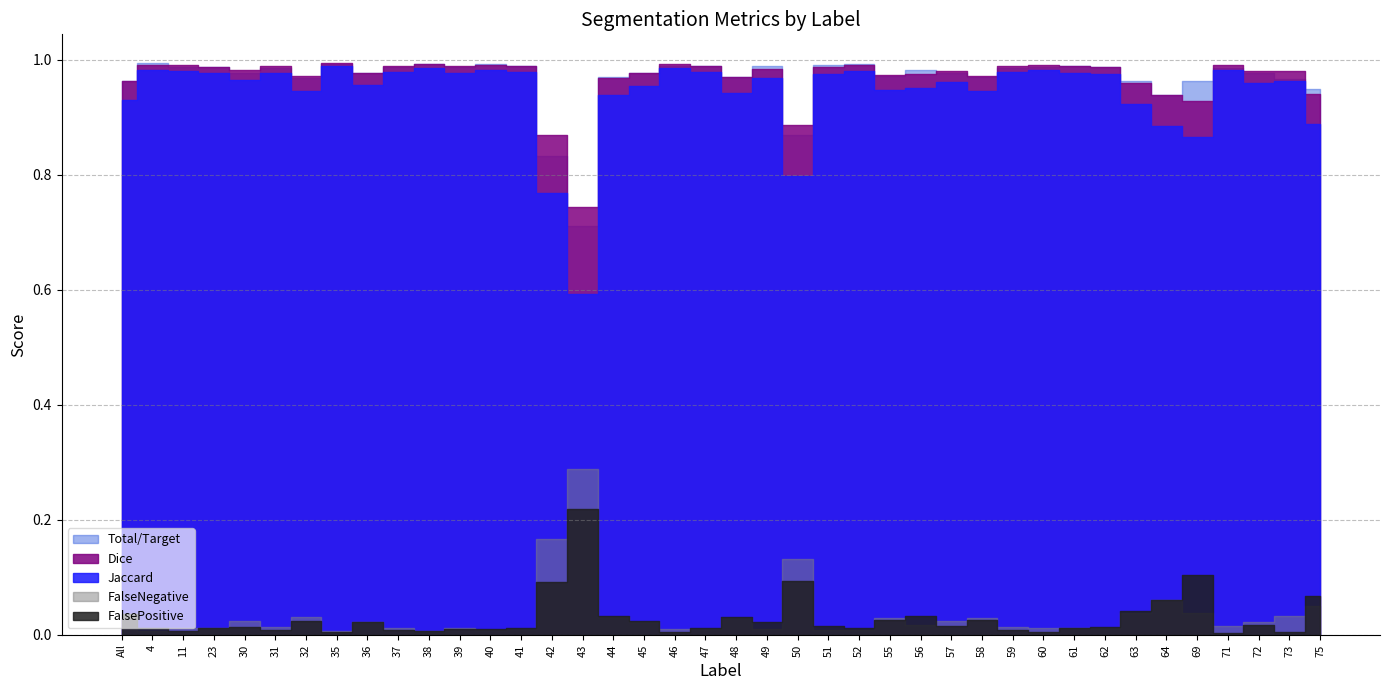

What is the spread (max minus min) of values at 43?

0.5